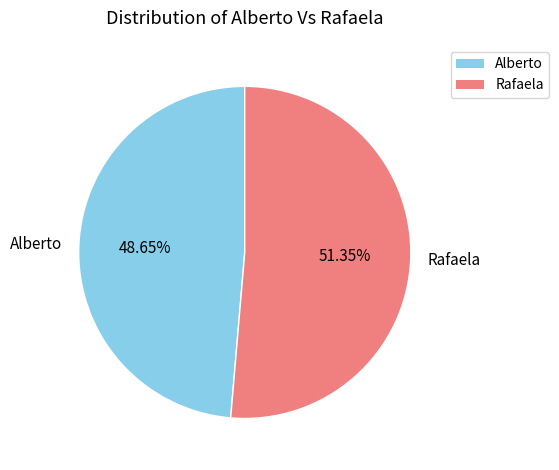

The Rafaela slice represents 46% of the pie. True or false?

False